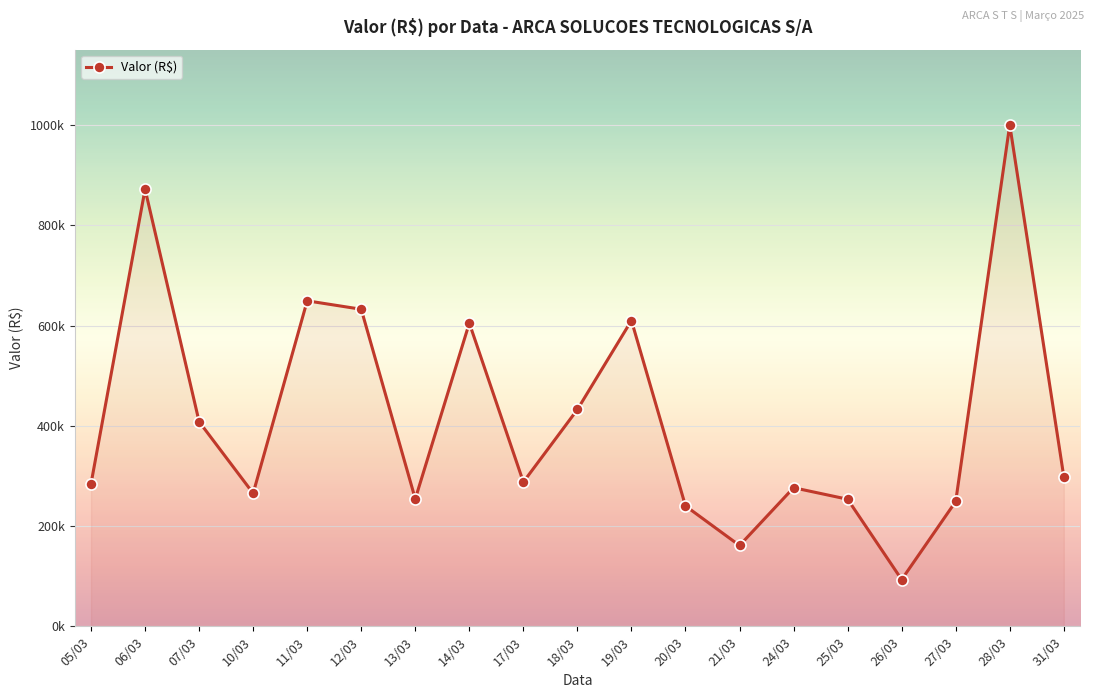

Is it true that the value at 12/03 is 168640.7?

False